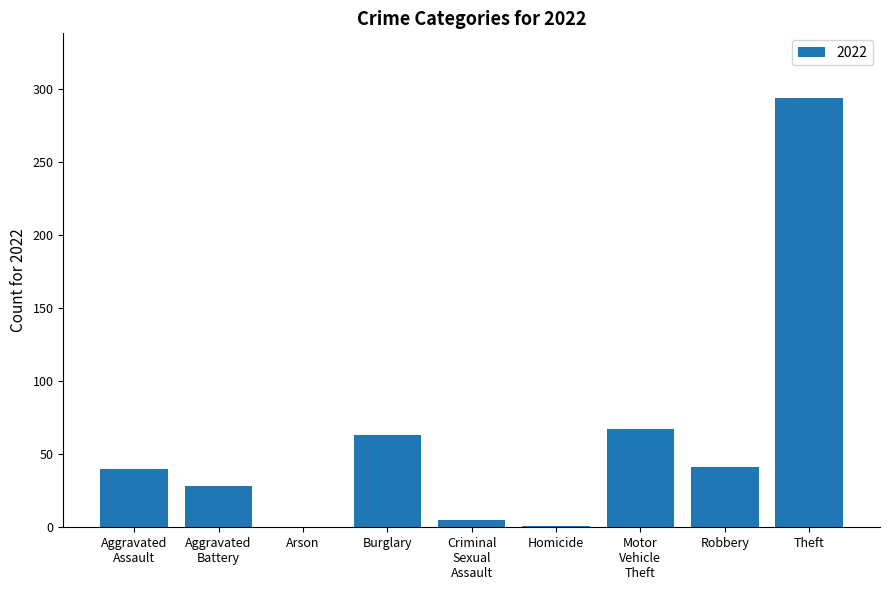

What is the sum of all values?

539